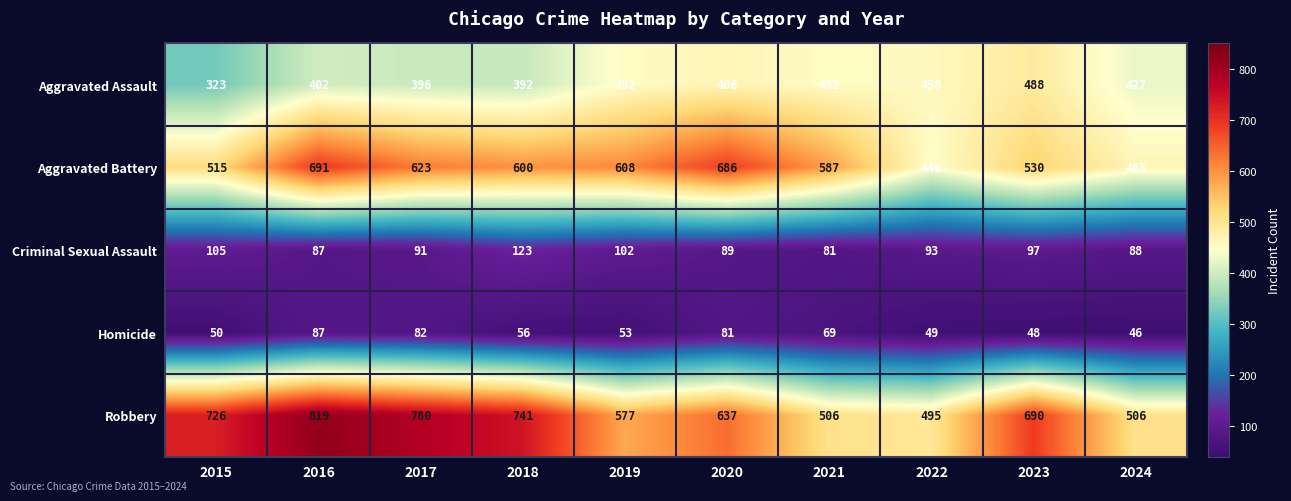

Which category has the highest value across all series?

2016